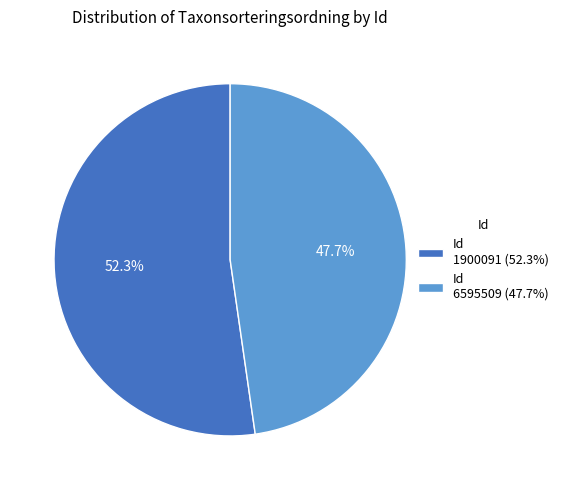

Combined, do Id 1900091 (52.3%) and Id 6595509 (47.7%) account for over 50%?

Yes